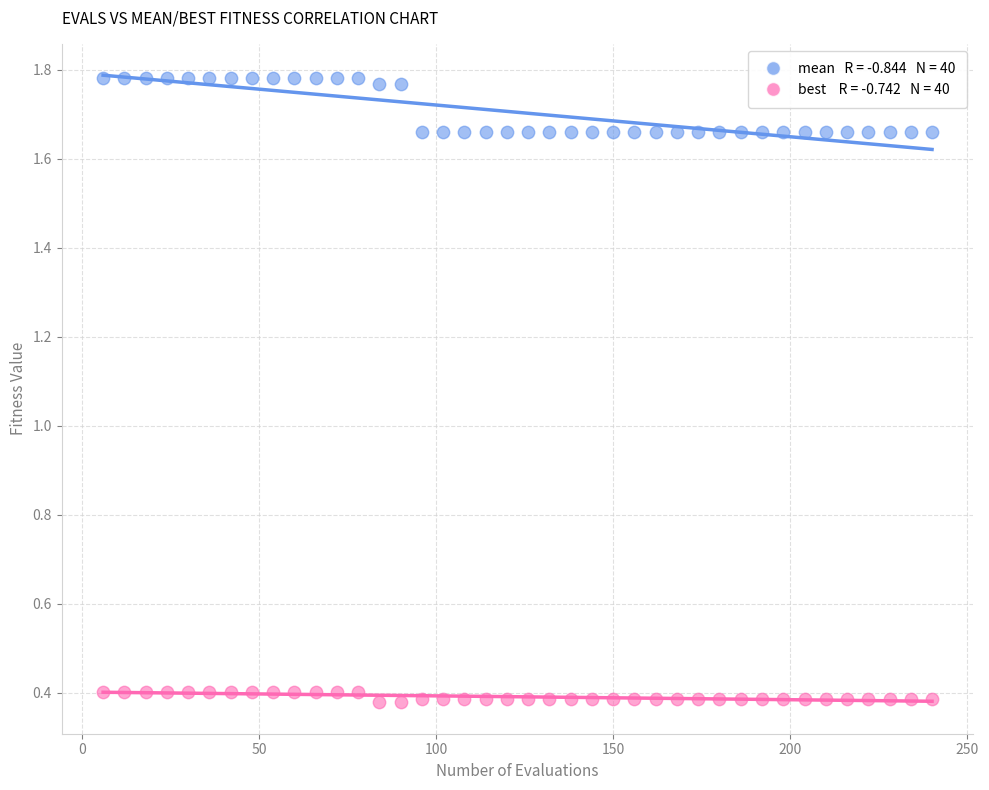

Across all data points, what is the range of X values (max minus min)?

234.0